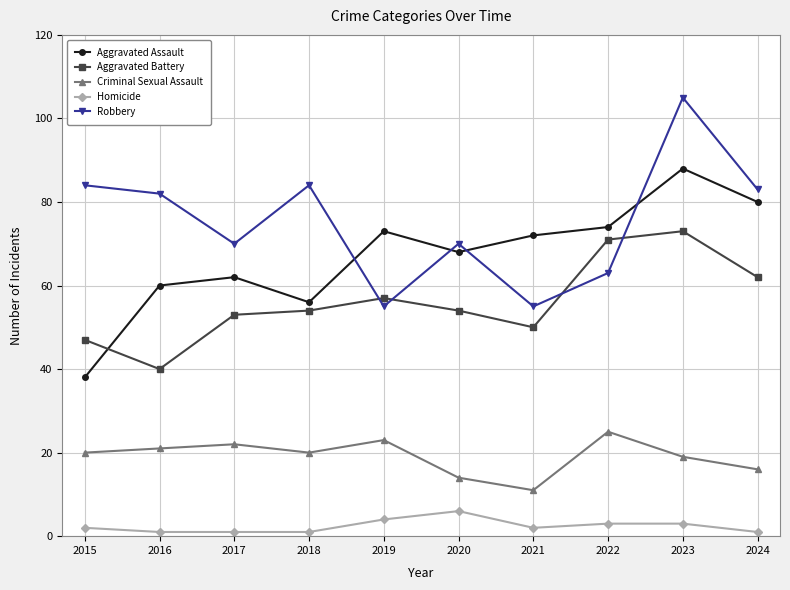

The Aggravated Battery series shows 66 at 2015. True or false?

False